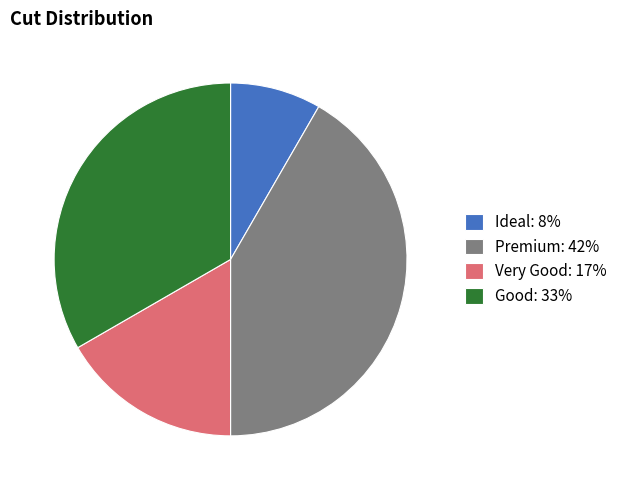

Count the number of slices in the pie.

4